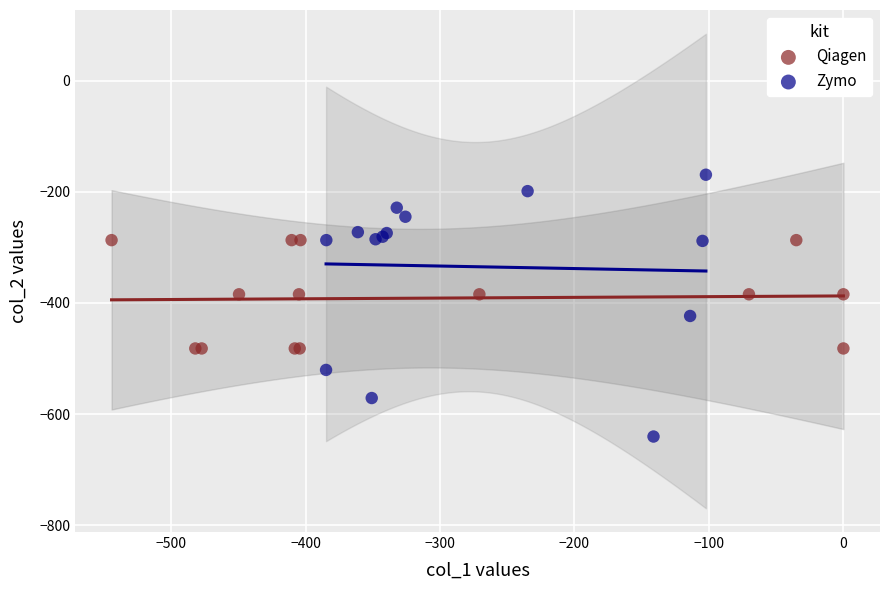

Which series reaches the minimum Y coordinate?

Zymo